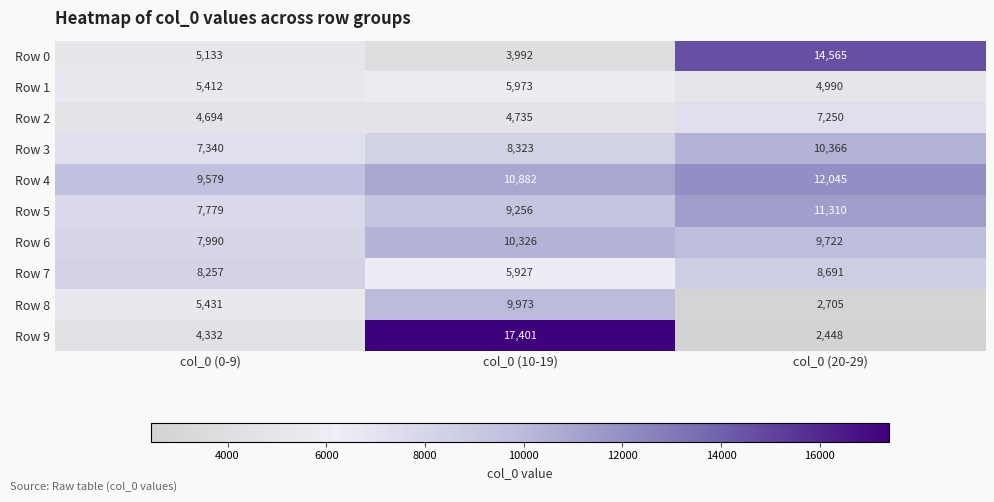

At which category does the chart reach its peak across all series?

col_0 (10-19)